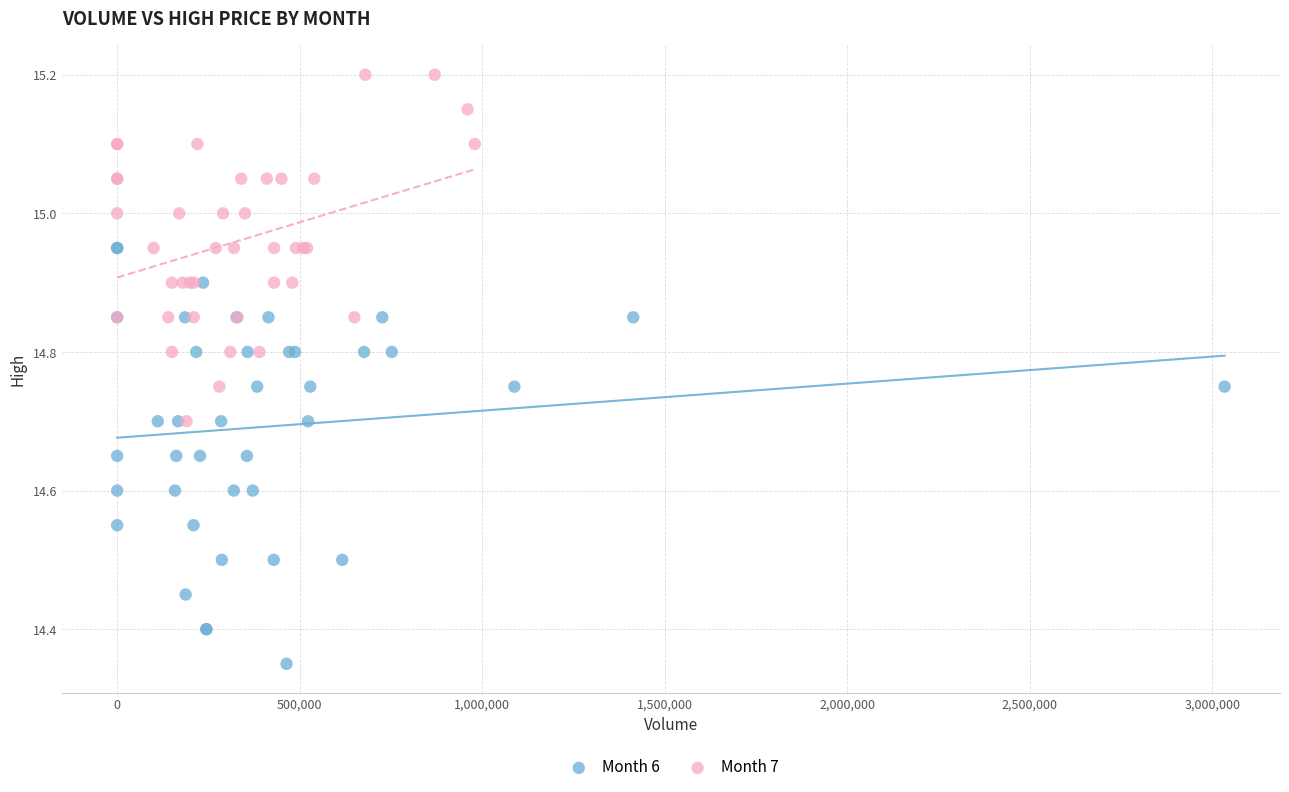

Which series reaches the minimum Y coordinate?

Month 6